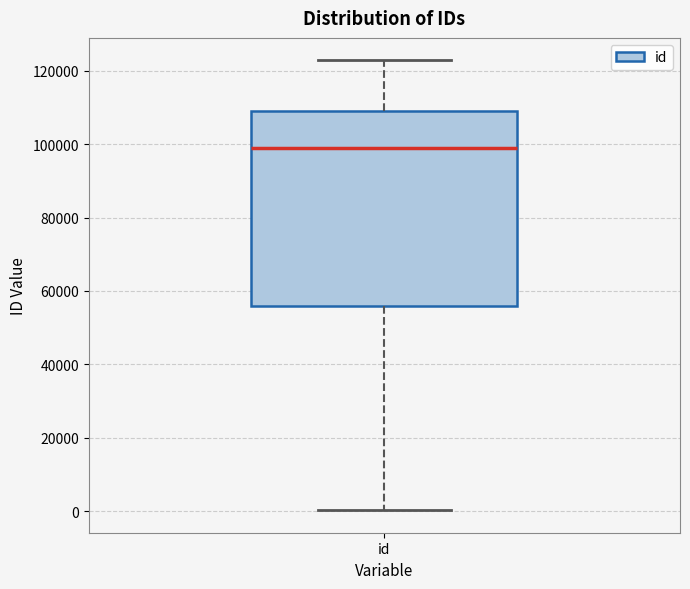

Where does the upper whisker of the box for id end on the y-axis? The values are not printed on the chart, so give them approximately, as read against the axis.

122000